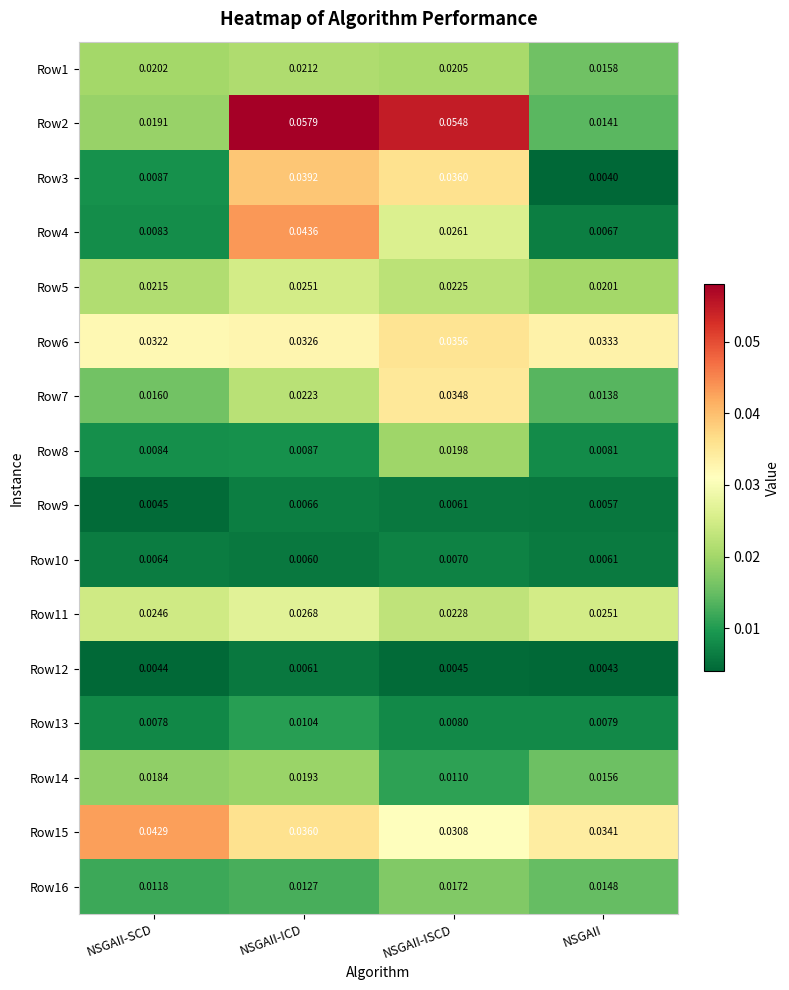

How many data points does each series have?

4